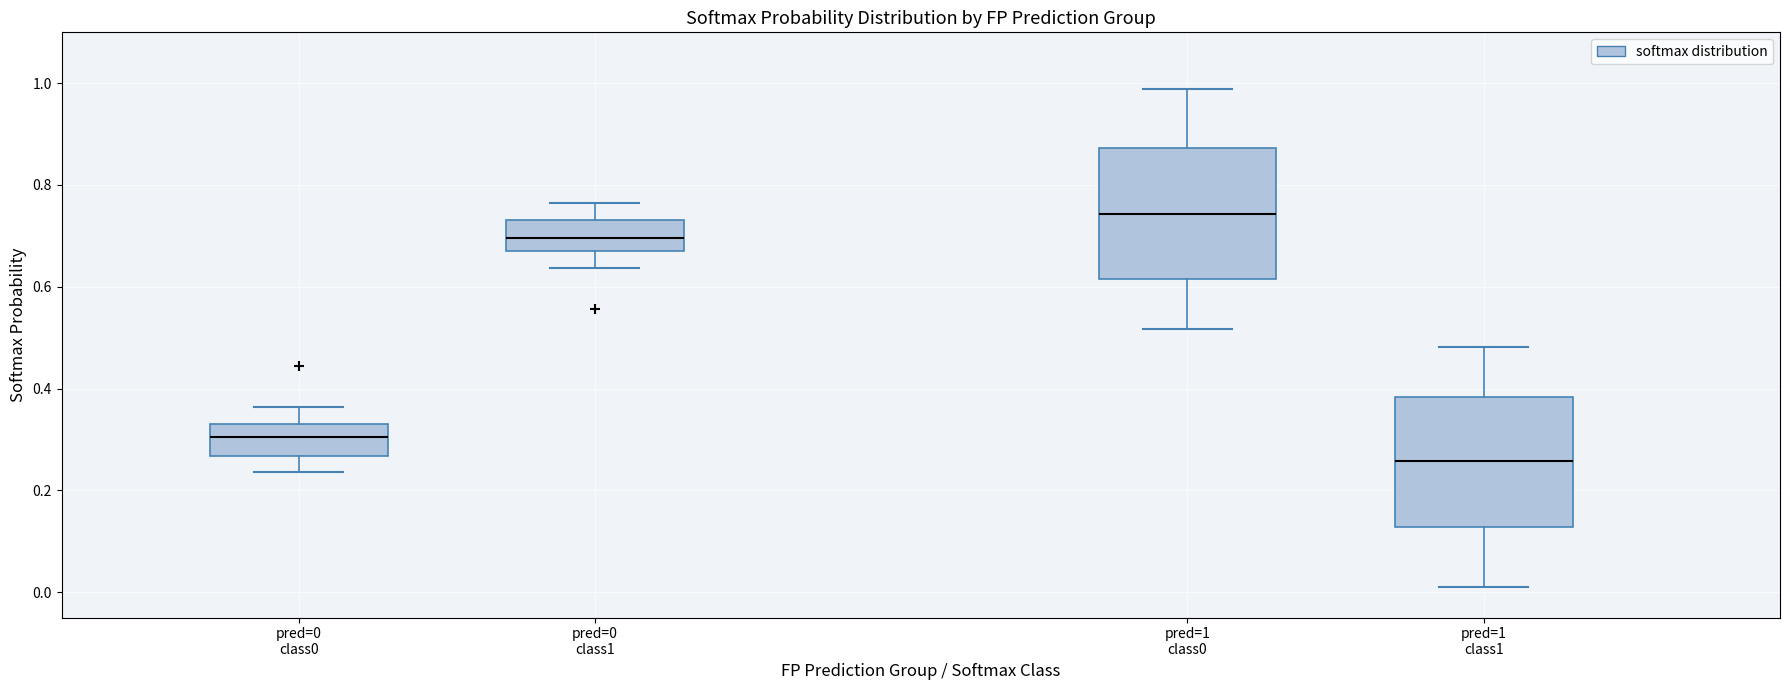

Reading left to right, read every box against the y-axis: the position of its median line, the range the box covers, and the ends of its whiskers. The values are not printed on the chart, so give them approximately, as read against the axis.

pred=0 class0: median 0.30, box 0.26 to 0.32, whiskers 0.24 to 0.36
pred=0 class1: median 0.70, box 0.68 to 0.74, whiskers 0.64 to 0.76
pred=1 class0: median 0.74, box 0.62 to 0.88, whiskers 0.52 to 0.98
pred=1 class1: median 0.26, box 0.12 to 0.38, whiskers 0.02 to 0.48